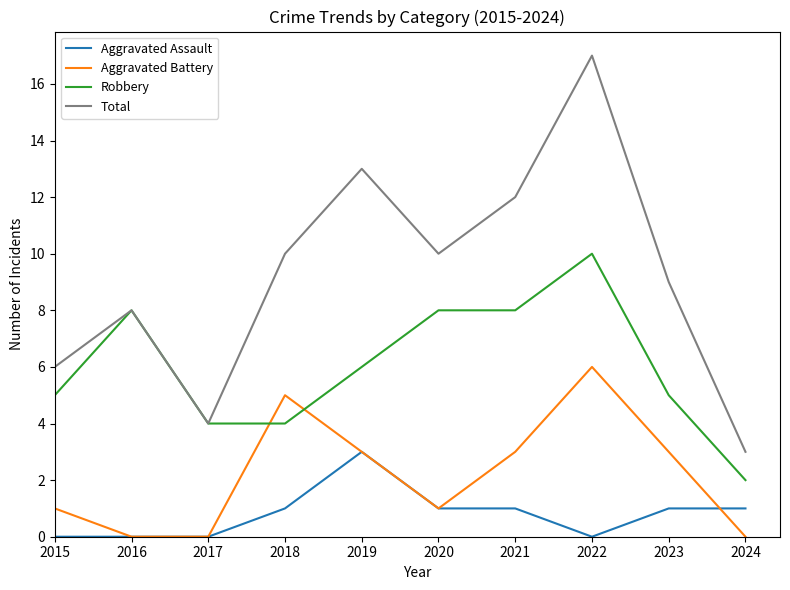

Rank the series at 2023 from lowest to highest value.

Aggravated Assault, Aggravated Battery, Robbery, Total